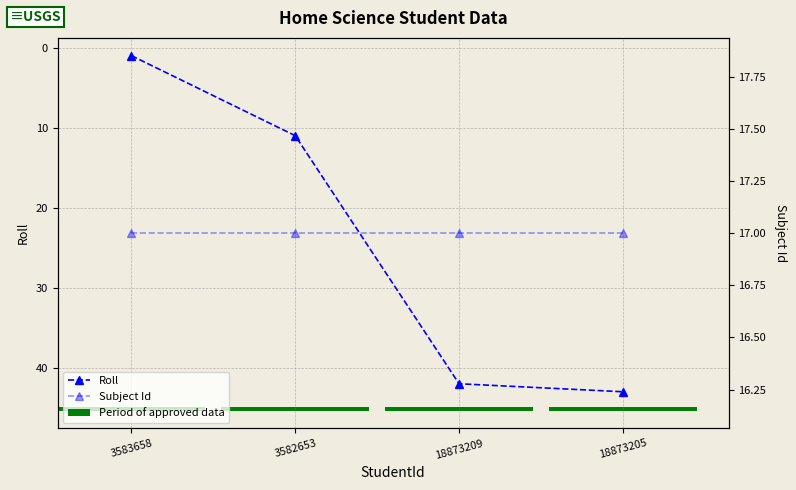

The value of Roll at 18873205 is 29.0. True or false?

False